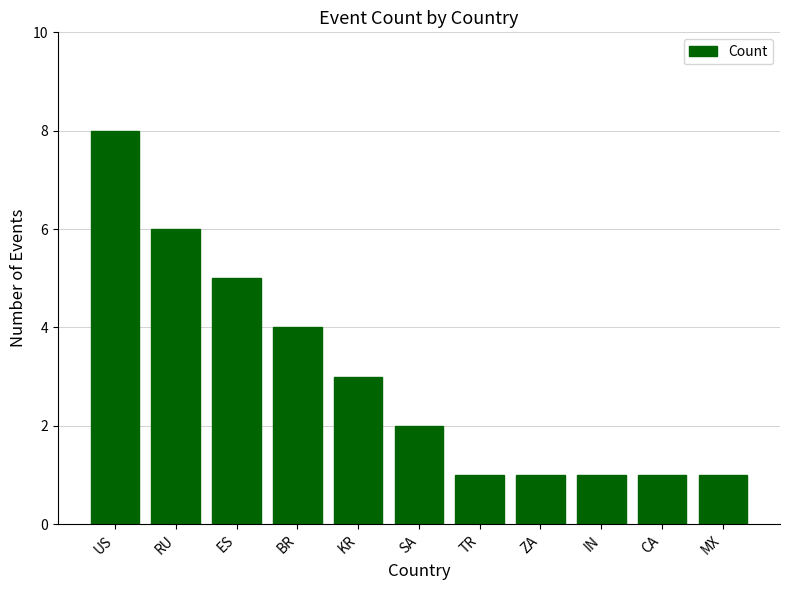

Reading left to right, what are all the values shown in this chart?

US=8	RU=6	ES=5	BR=4	KR=3	SA=2	TR=1	ZA=1	IN=1	CA=1	MX=1